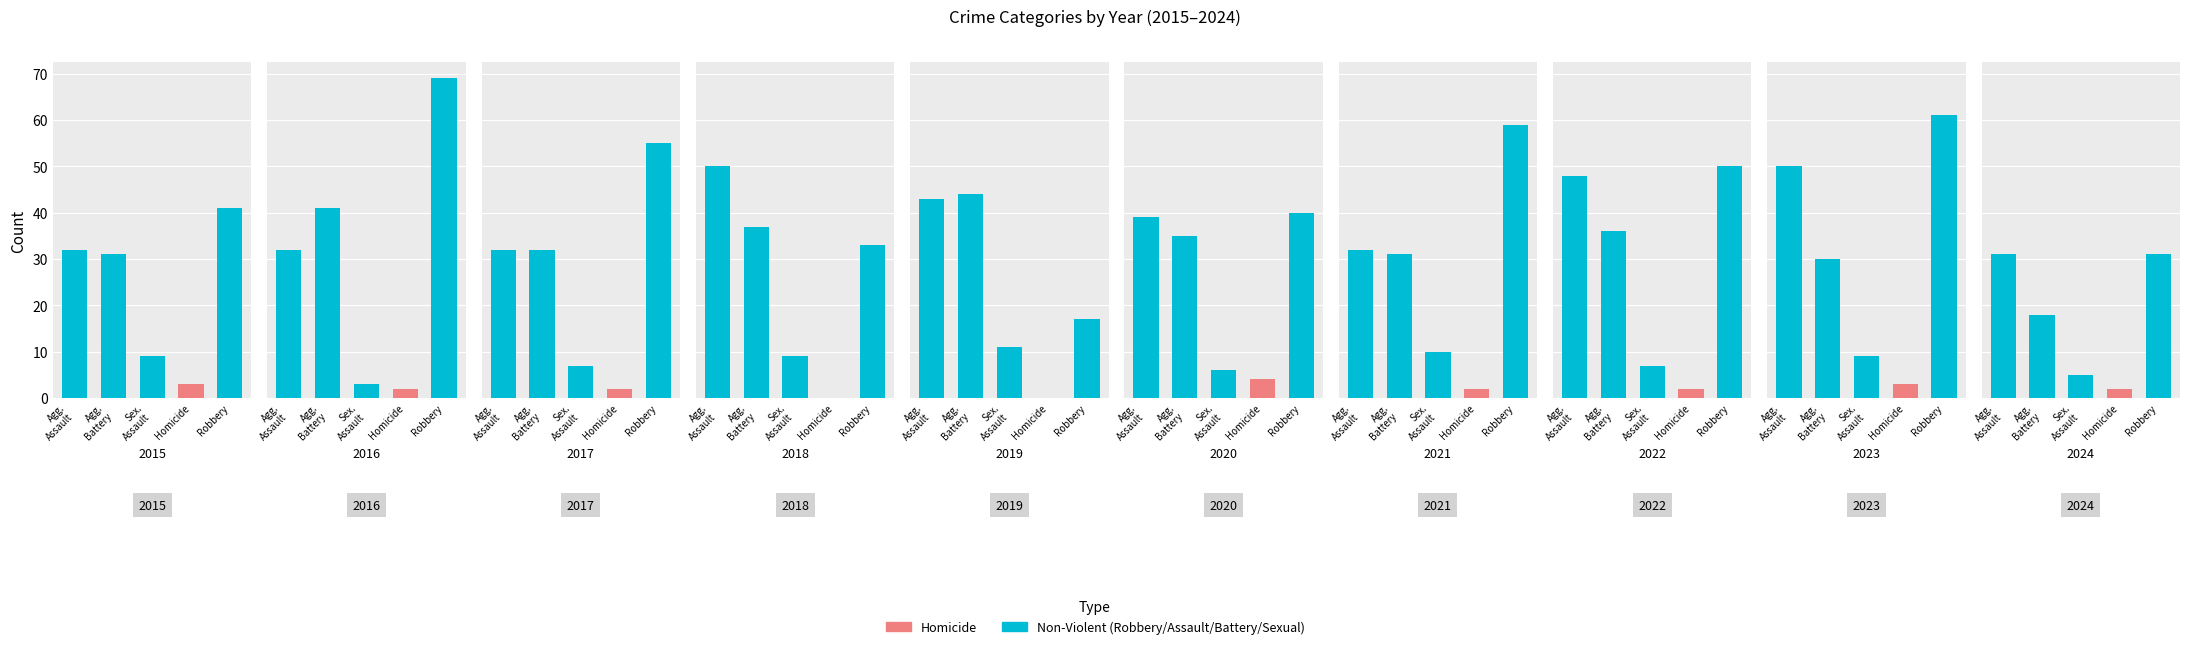

How many values in the Aggravated Assault series exceed 39?

4